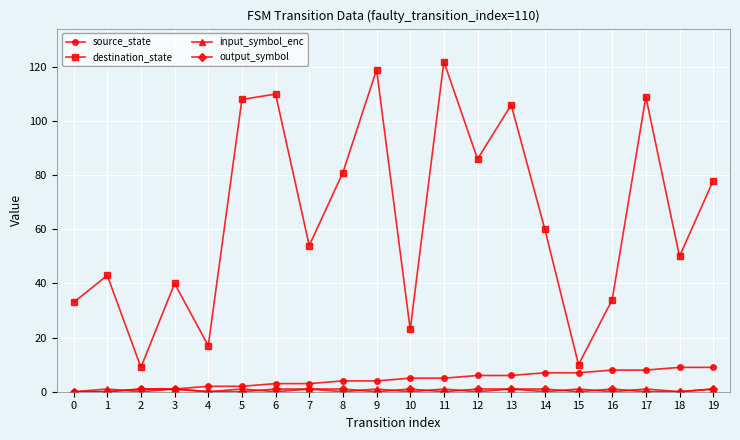

How many lines are shown in the chart?

4